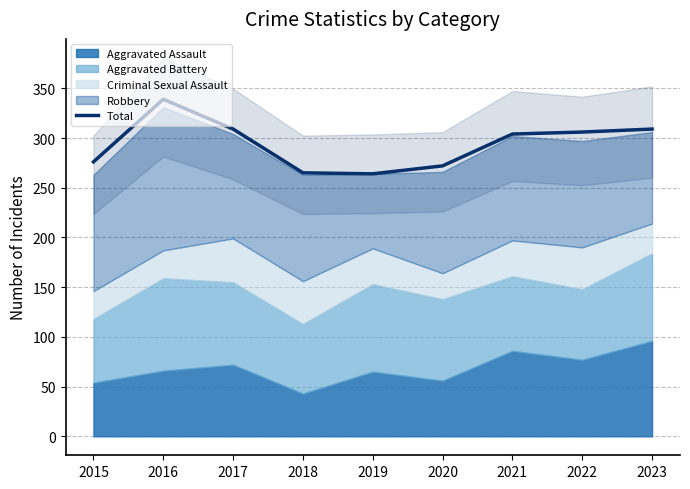

Between 2018 and 2023, which is larger?

2023